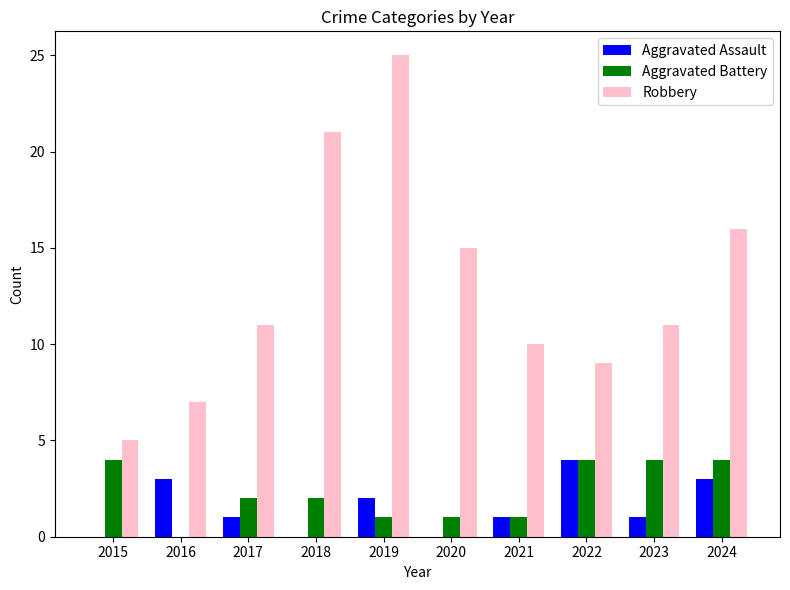

Reading left to right, extract all data points from this chart.

Aggravated Assault: 0	3	1	0	2	0	1	4	1	3
Aggravated Battery: 4	0	2	2	1	1	1	4	4	4
Robbery: 5	7	11	21	25	15	10	9	11	16